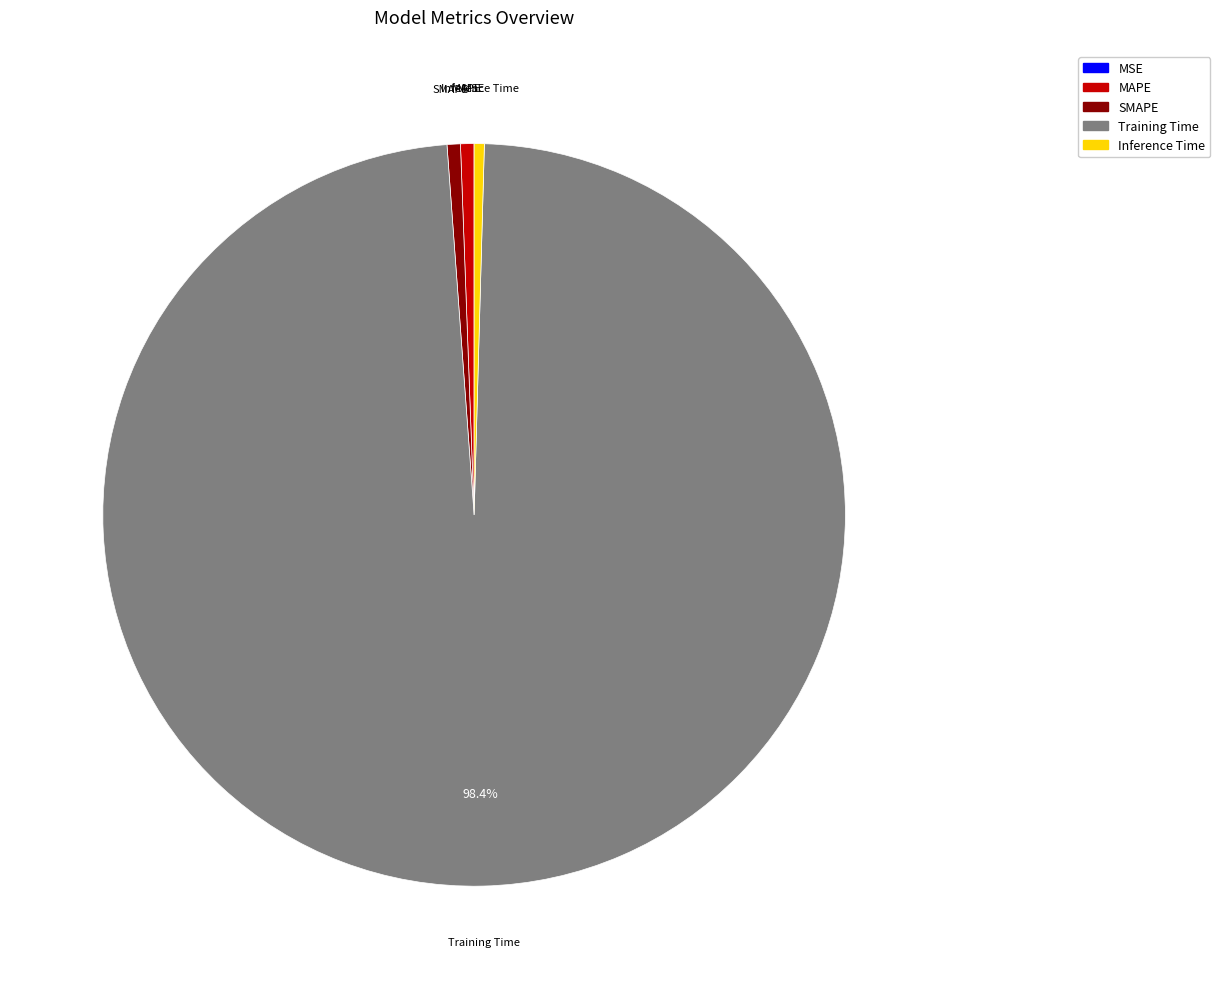

Which category has the biggest portion of the pie?

Training Time